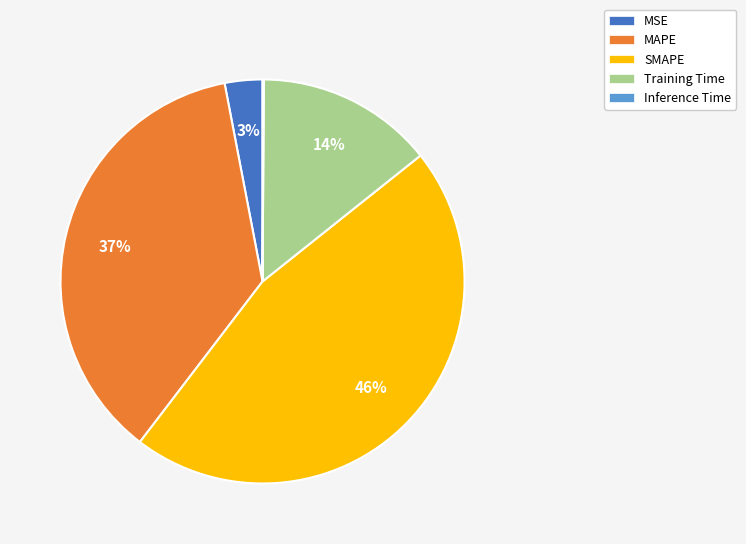

What is the largest slice in the pie chart?

SMAPE